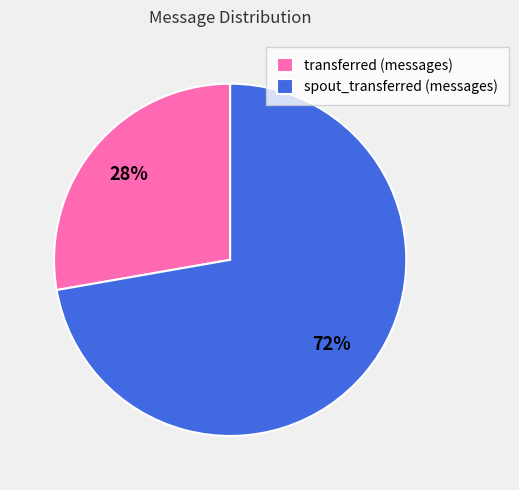

Is it true that spout_transferred (messages) is 61% of the pie?

False